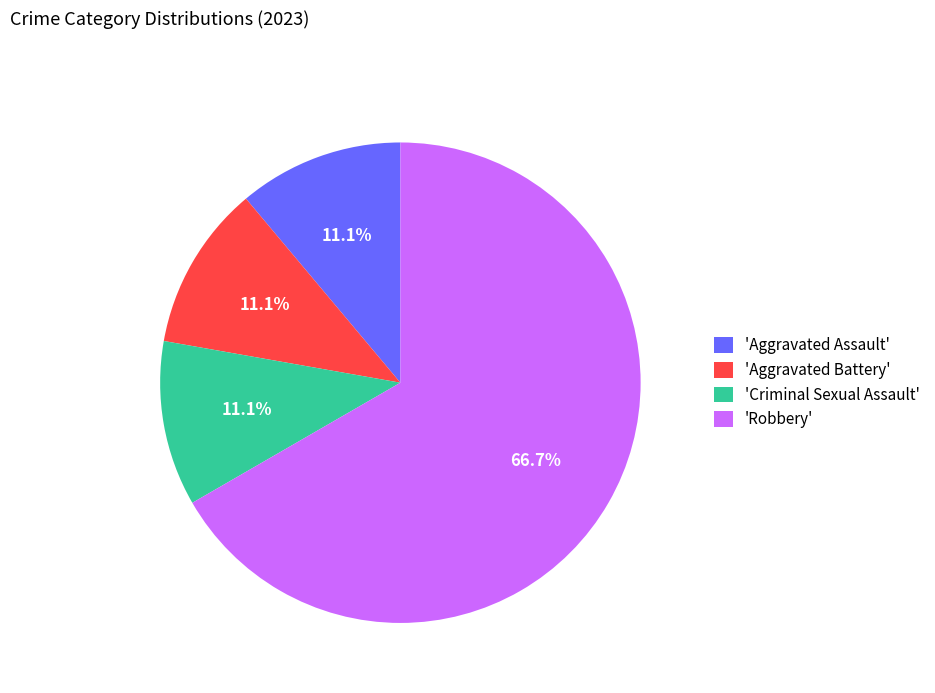

Is the sum of 'Criminal Sexual Assault' and 'Aggravated Battery' greater than half?

No